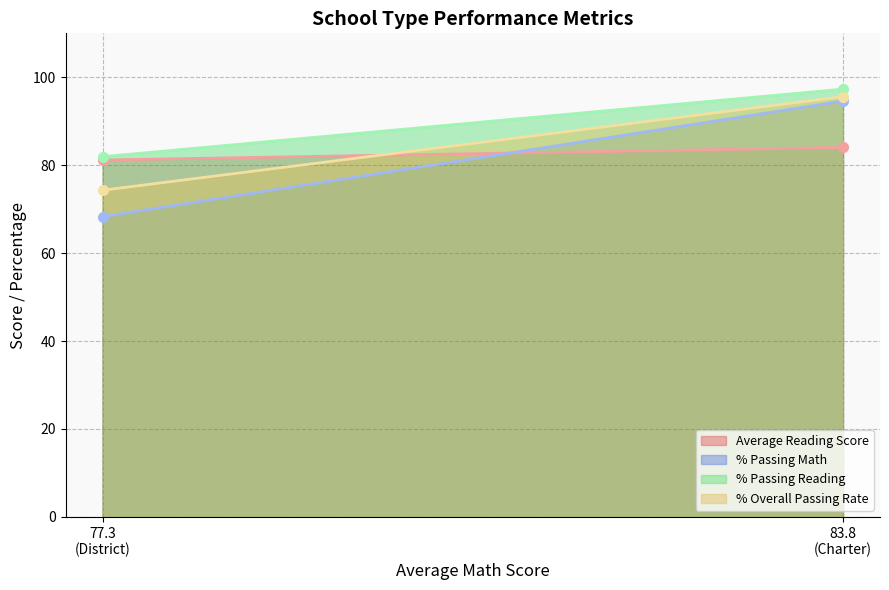

How many categories are shown in the chart?

2